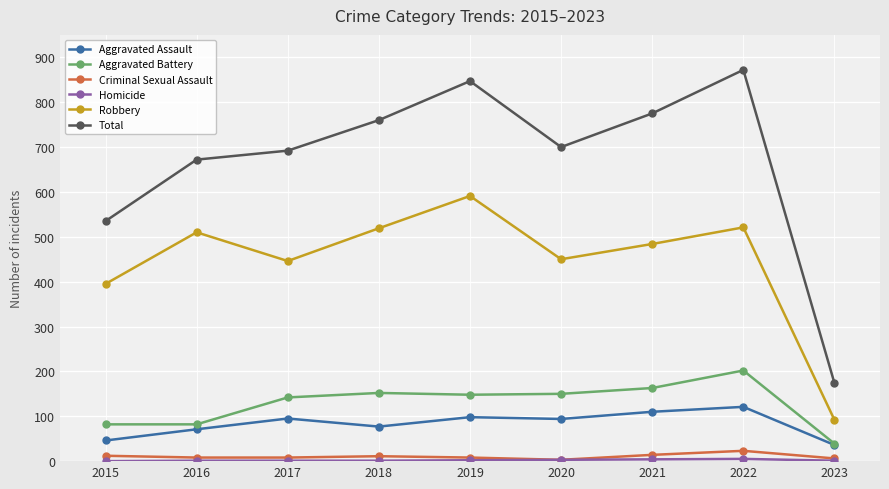

Is the value of Aggravated Assault at 2016 greater than the value of Total at 2015?

No